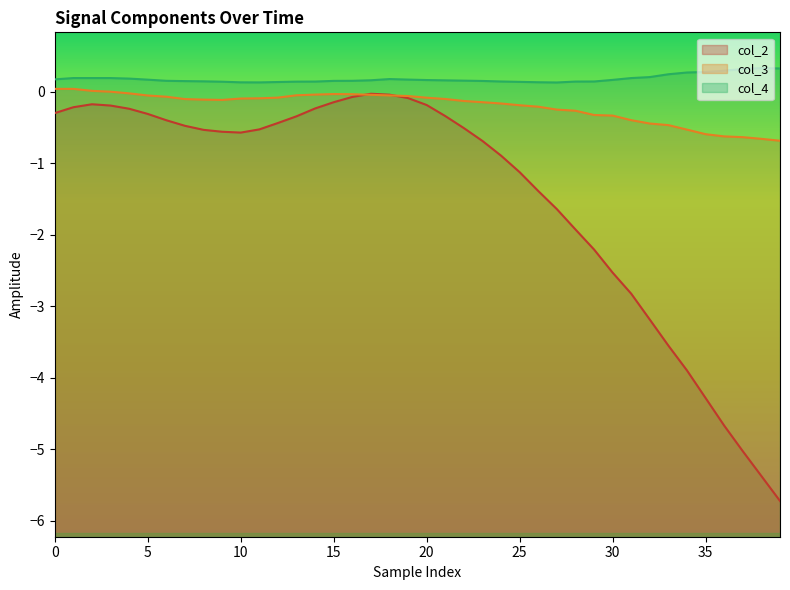

What is the sum of the col_2 values at 9 and 10?

-1.1